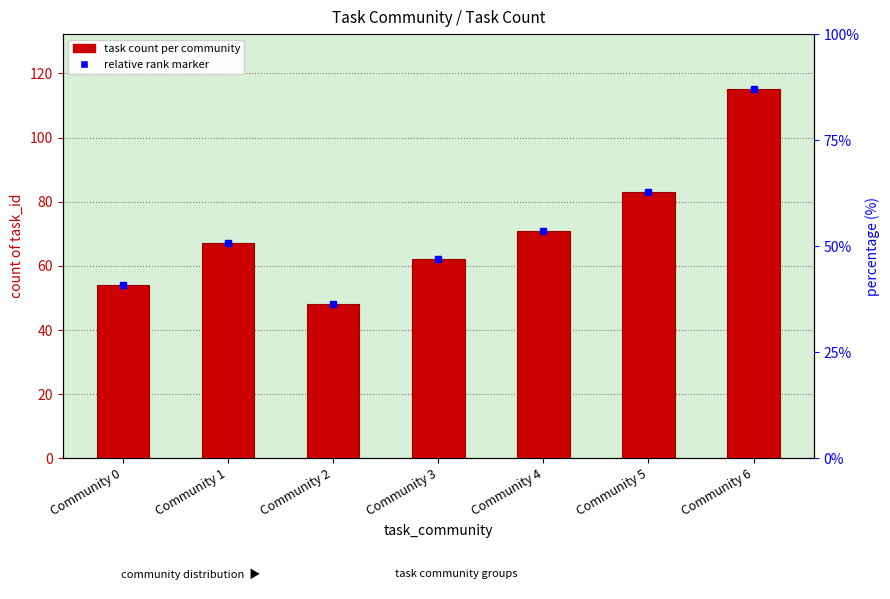

What is the smallest value displayed?

48